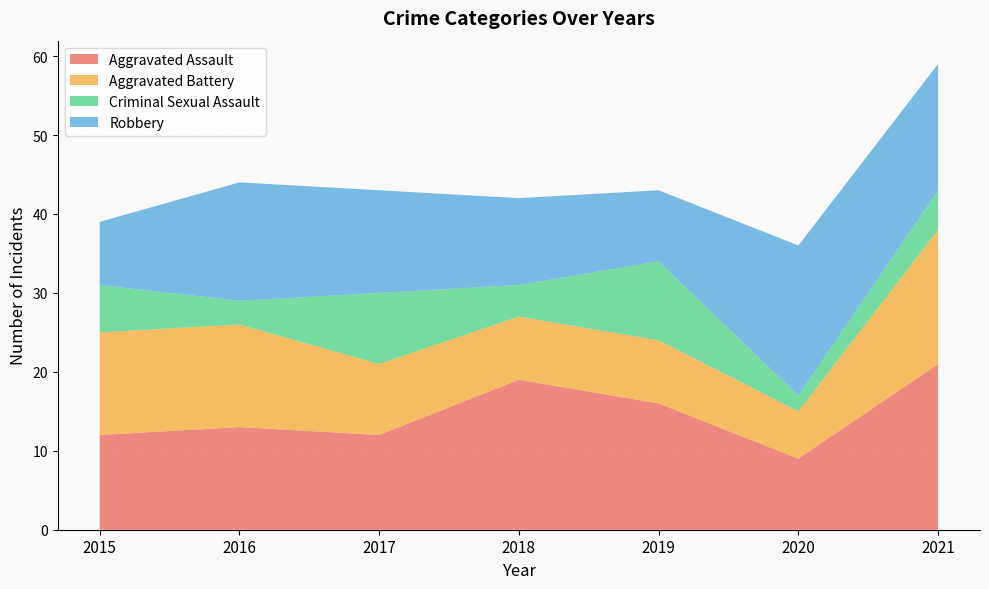

Reading left to right, what are all the values shown in this chart?

Aggravated Assault: 12	13	12	19	16	9	21
Aggravated Battery: 13	13	9	8	8	6	17
Criminal Sexual Assault: 6	3	9	4	10	2	5
Robbery: 8	15	13	11	9	19	16